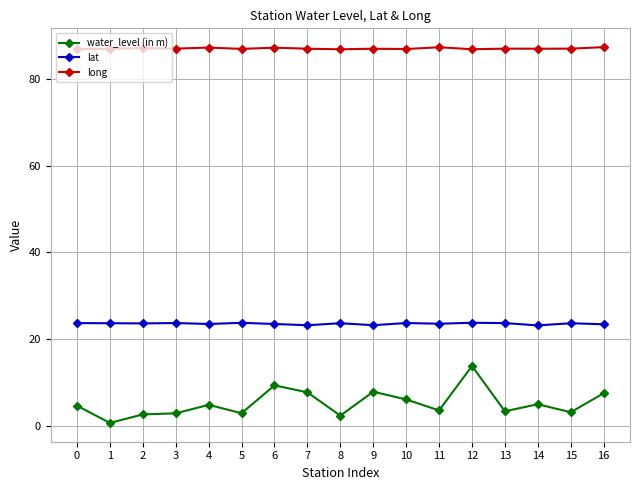

Which series changed the most between 11 and 16?

water_level (in m)